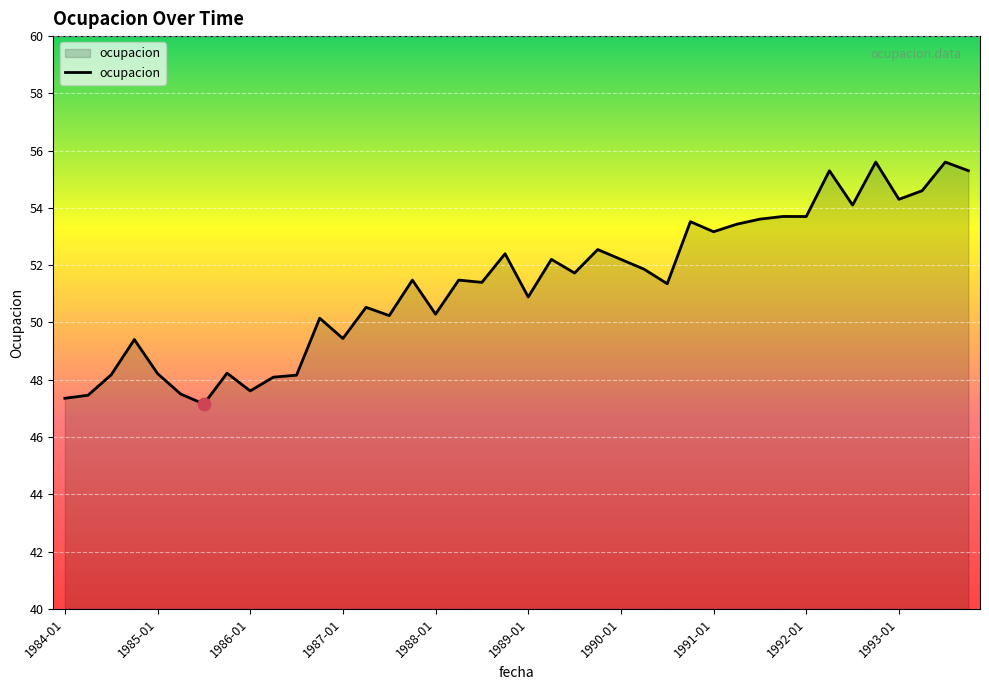

What is the difference between the maximum and minimum values?

8.4